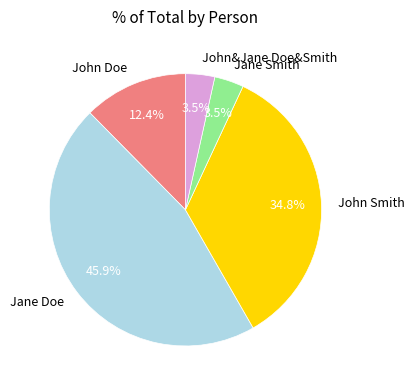

Combined, do John Smith and John&Jane Doe&Smith account for over 50%?

No